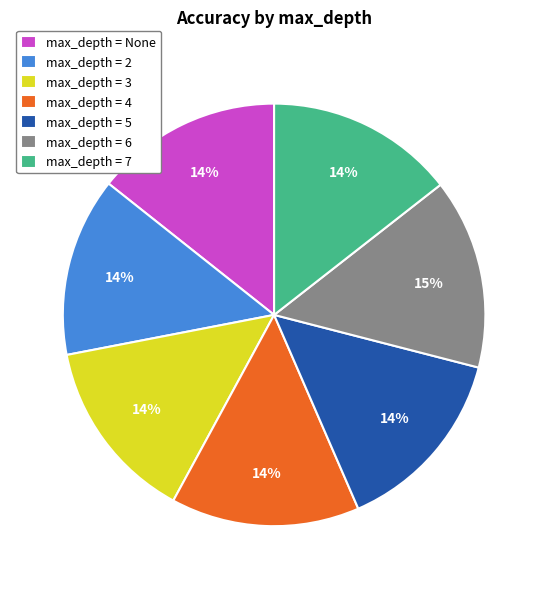

To the nearest percent, what portion does max_depth = None represent?

14%